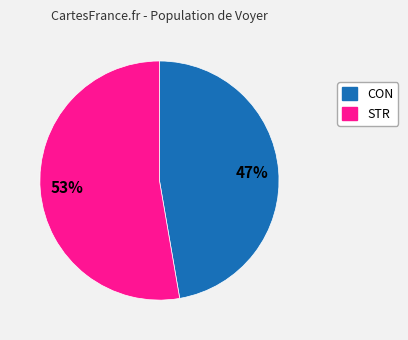

Is there a majority slice in this chart?

Yes